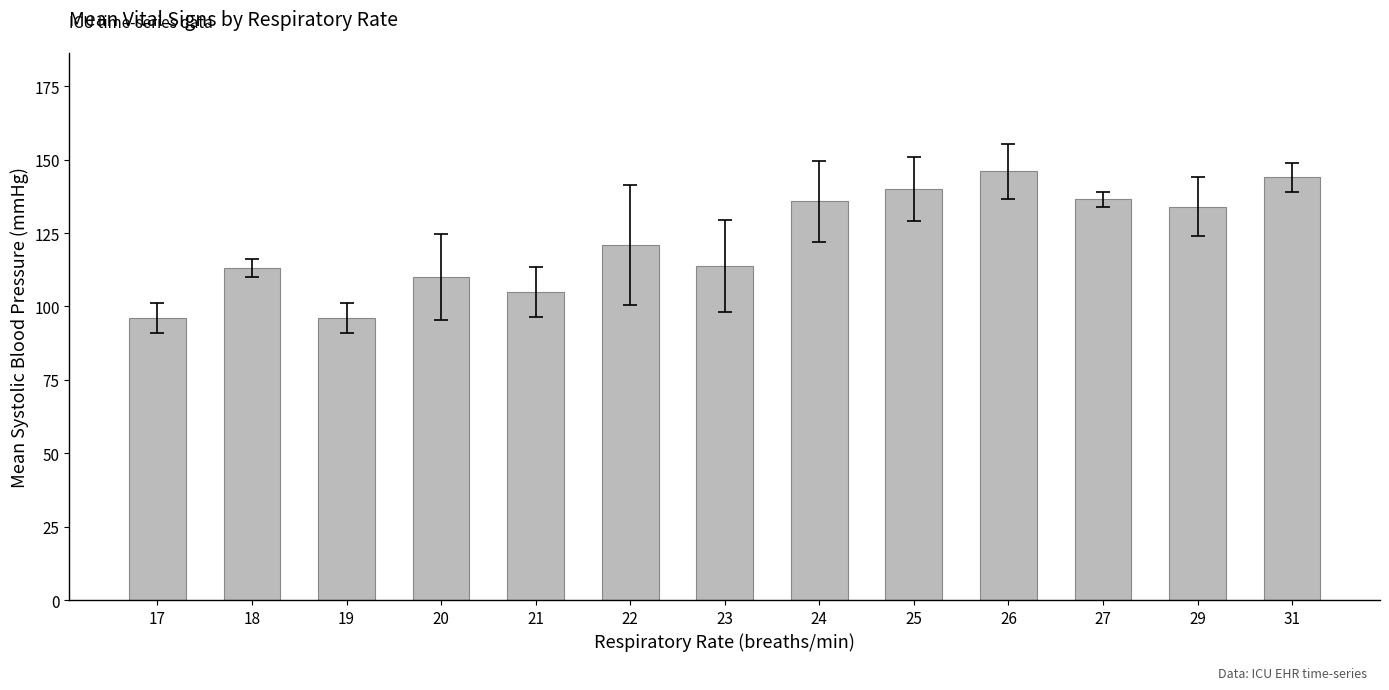

What is the ratio of the value at 25 to the value at 18?

1.2